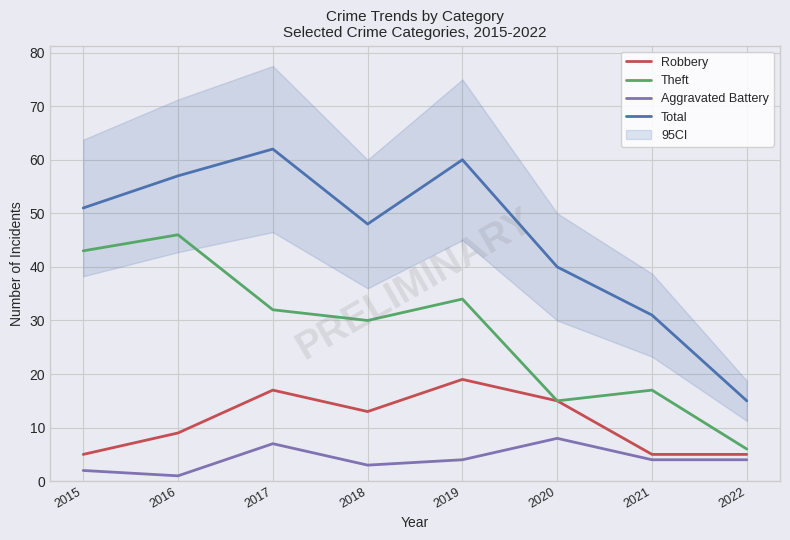

Does the chart display data point markers on the line(s)?

No